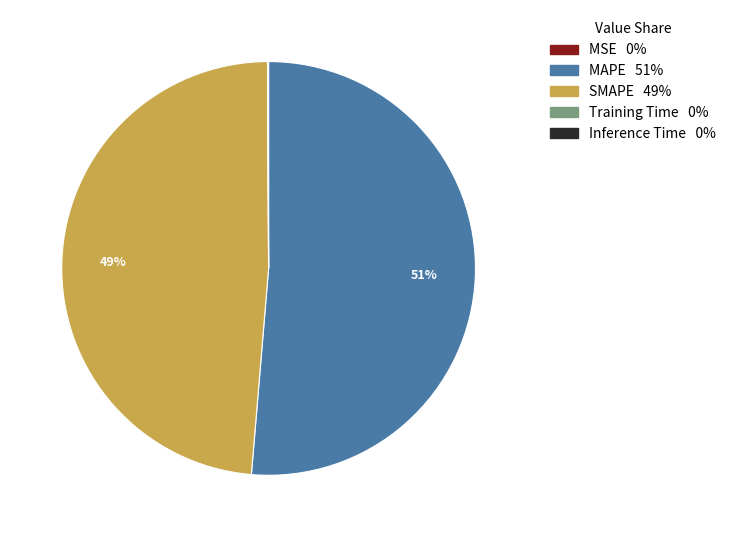

True or false: MAPE accounts for 61% of the total.

False